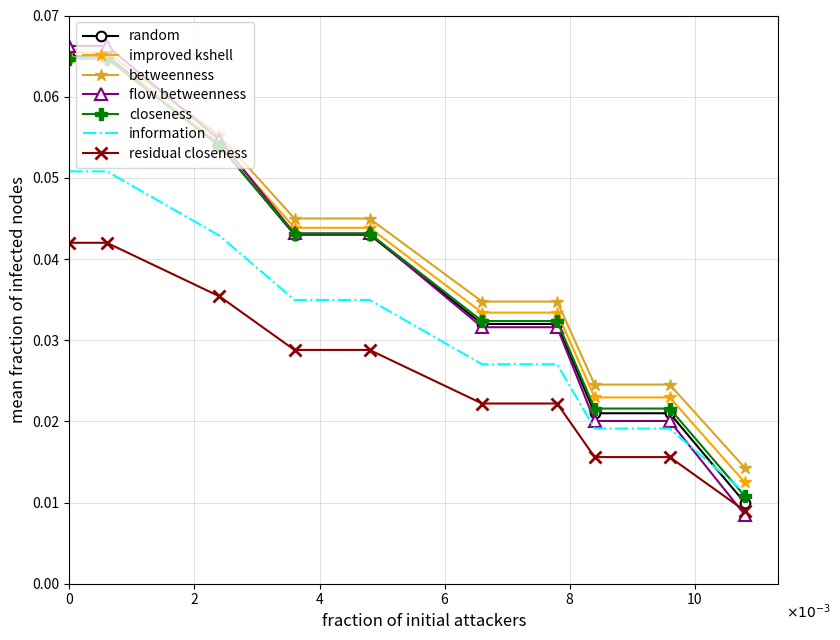

True or false: residual closeness and closeness intersect in this chart.

False